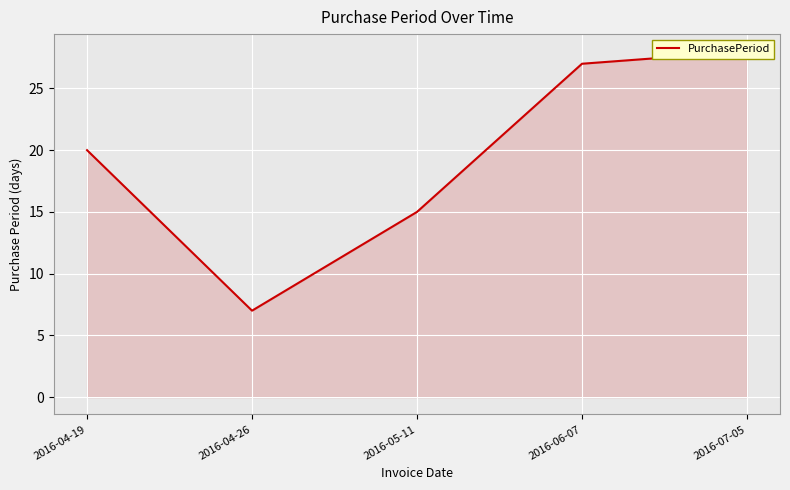

List the labels in order of value, largest first.

2016-07-05, 2016-06-07, 2016-04-19, 2016-05-11, 2016-04-26